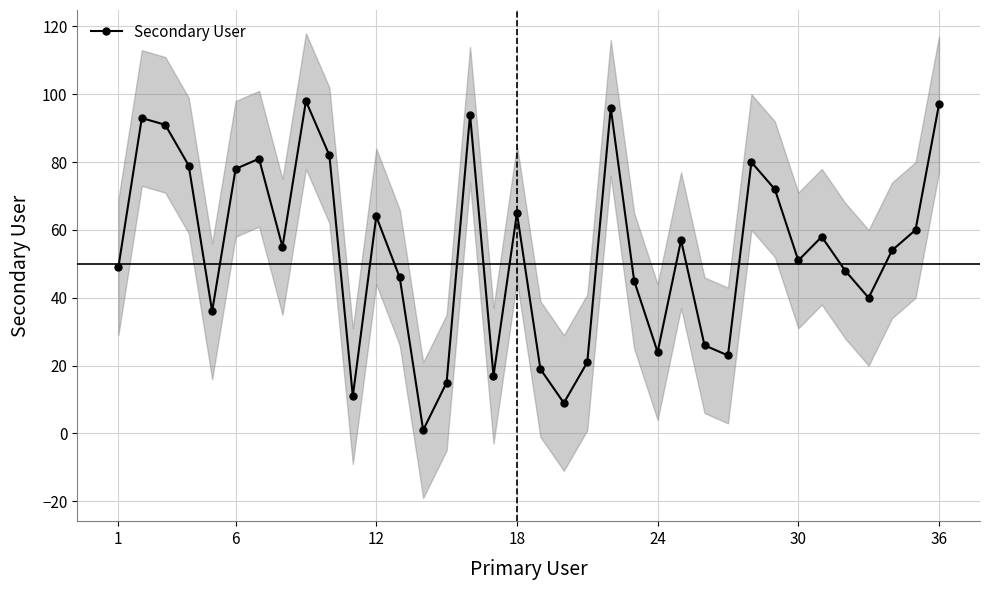

How many interior local valleys does the Secondary User series have?

10